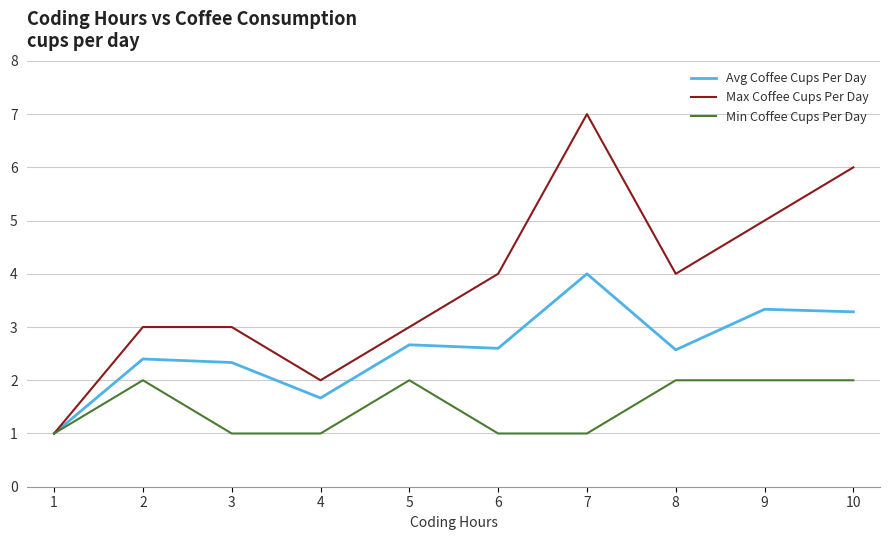

What is the greatest value displayed?

7.0